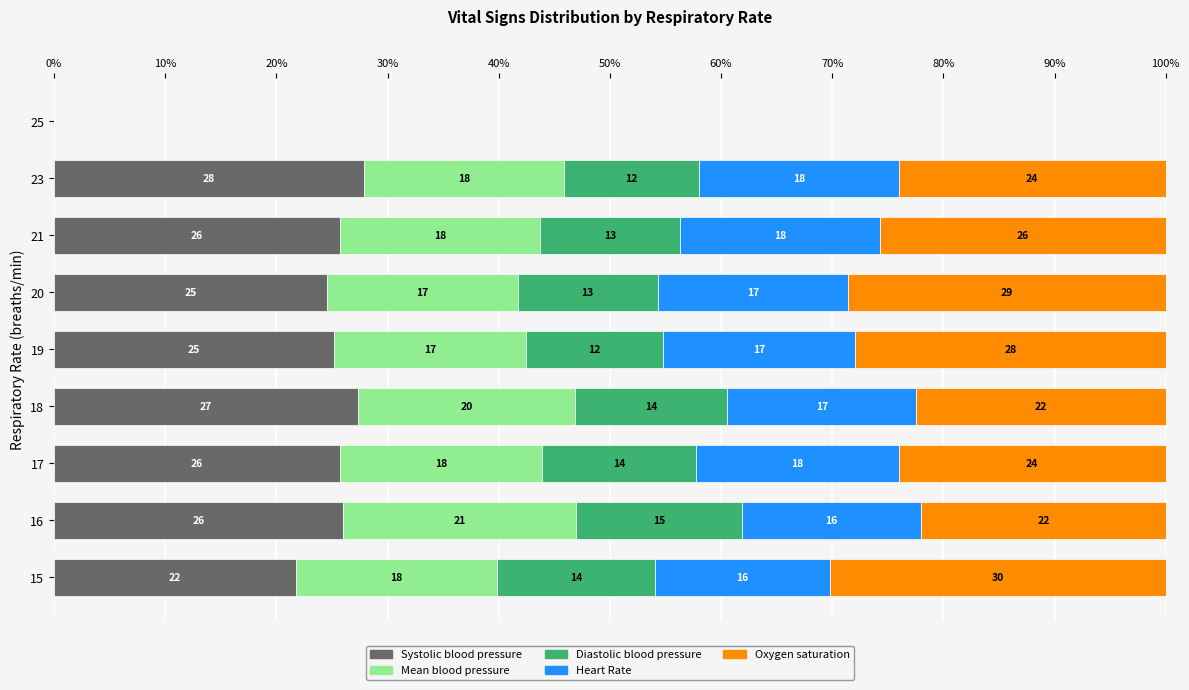

What is the approximate value of Systolic blood pressure at 15?

21.8